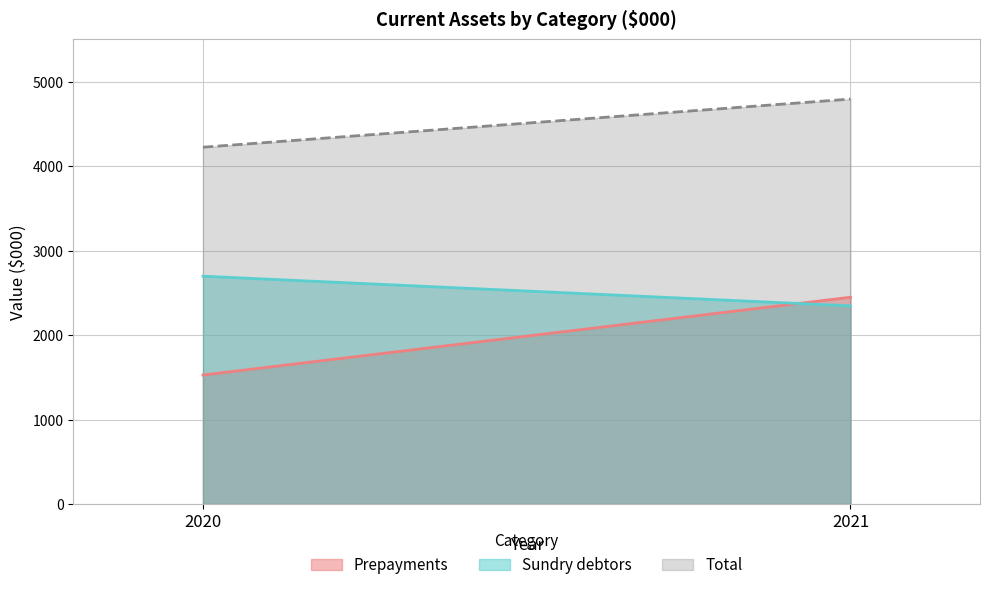

What is the lowest value of the Total series?

4224